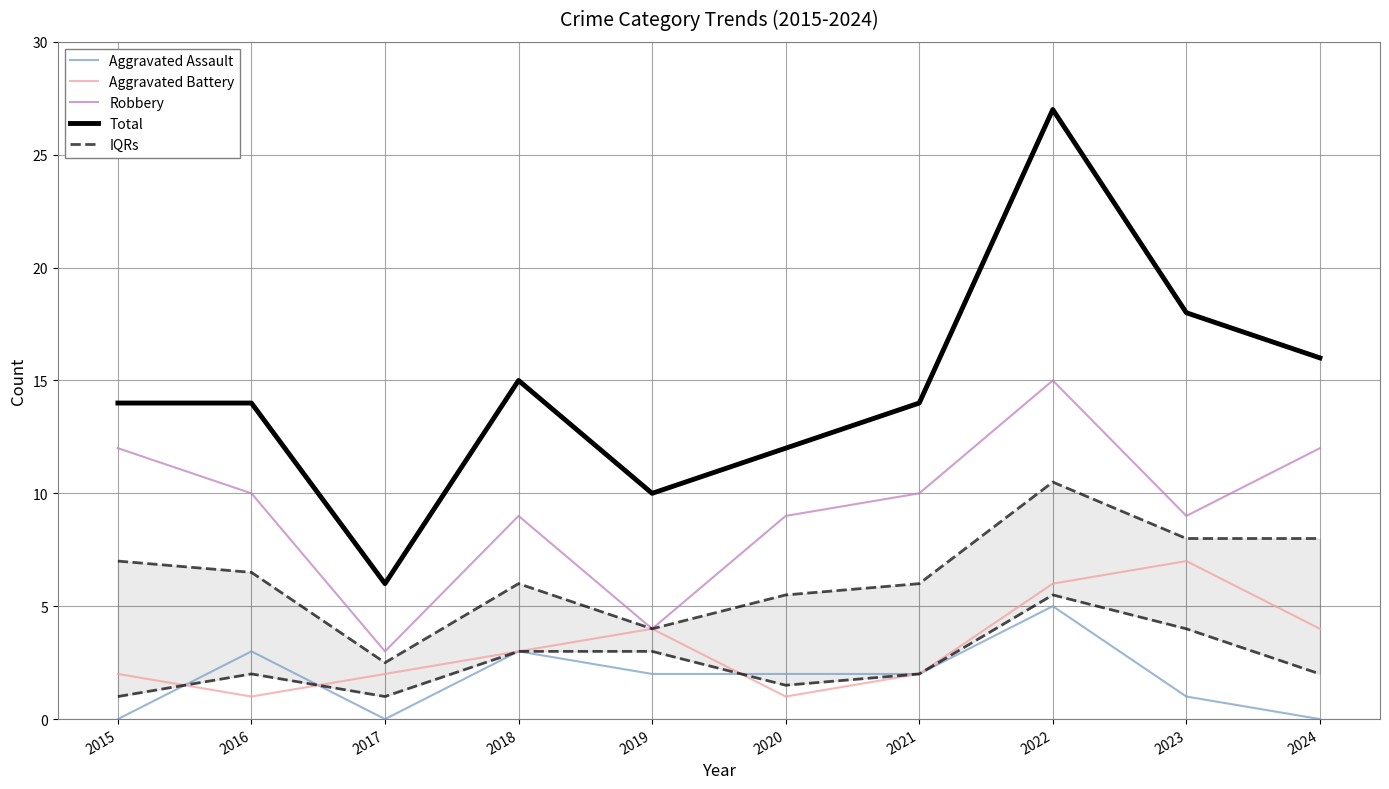

How many data points in Aggravated Battery are above 3?

4